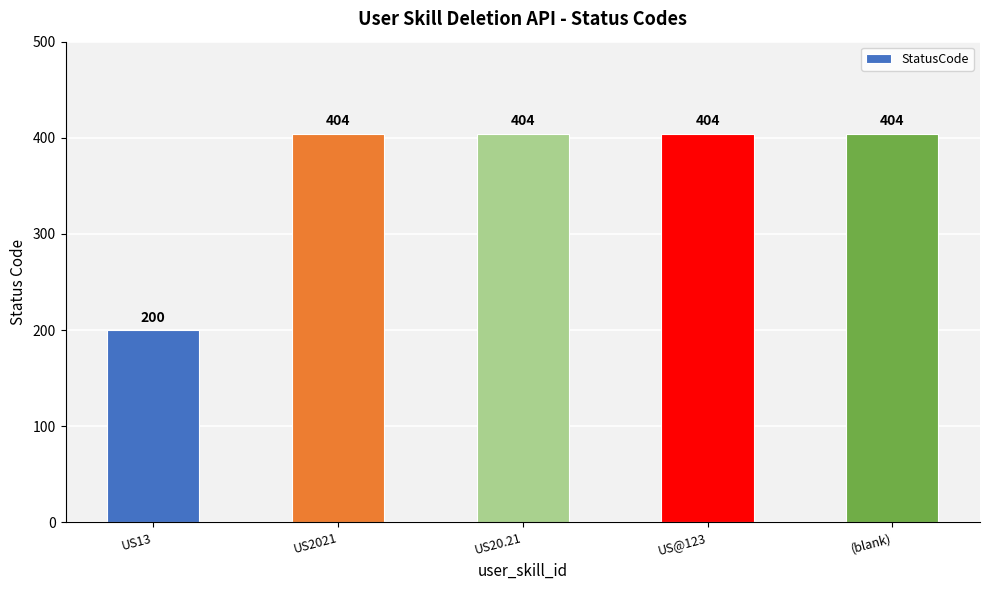

Which category has the lowest value across all series?

US13